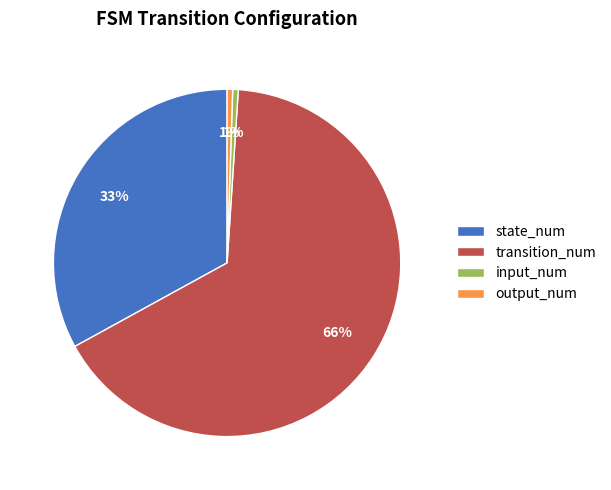

Is the sum of input_num and state_num greater than half?

No